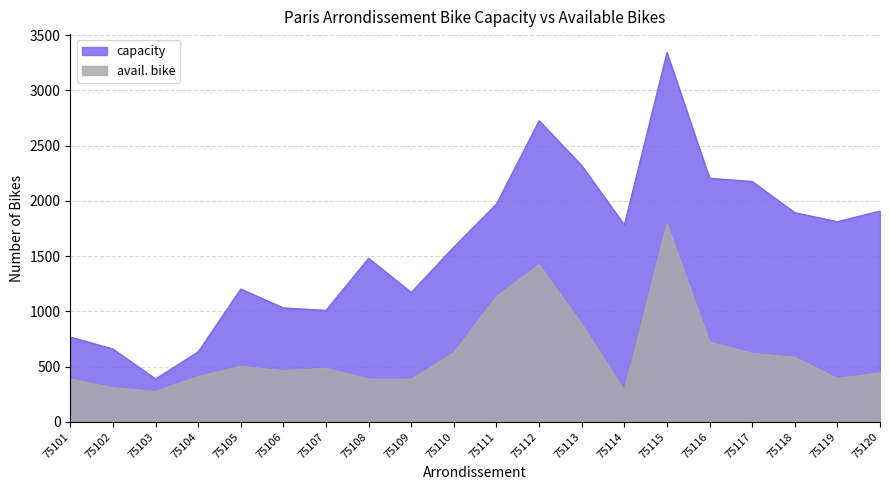

What is the sum of all capacity values?

32071